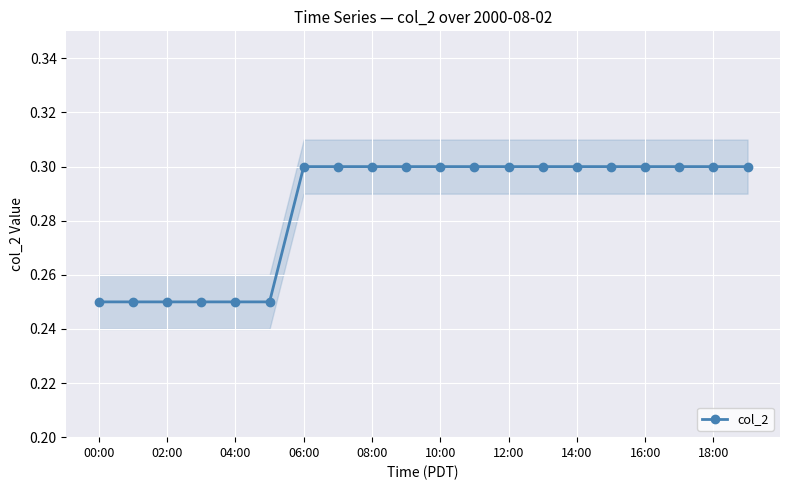

Where is the data nearest to the value 0?

00:00